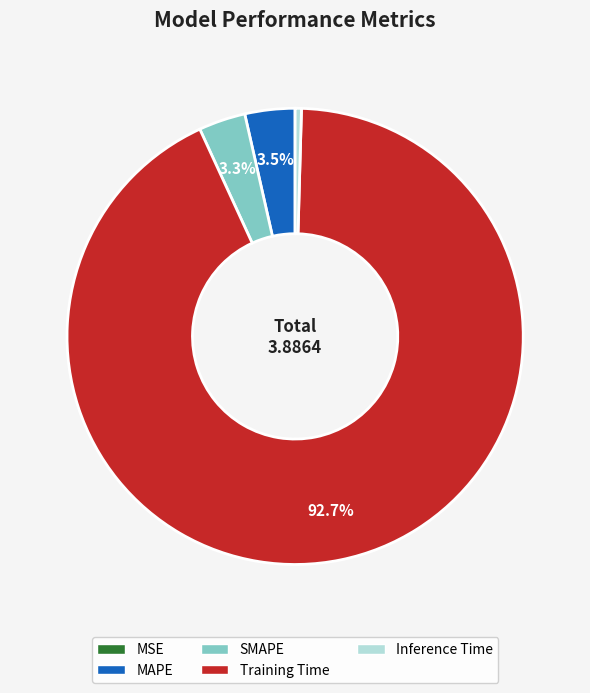

Which has a higher value, Training Time or Inference Time?

Training Time